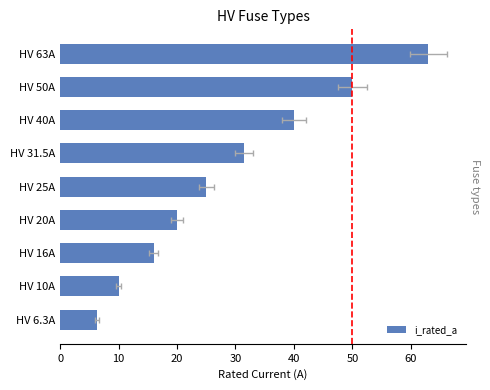

Reading left to right, what are all the values shown in this chart?

6.3	10.0	16.0	20.0	25.0	31.5	40.0	50.0	63.0